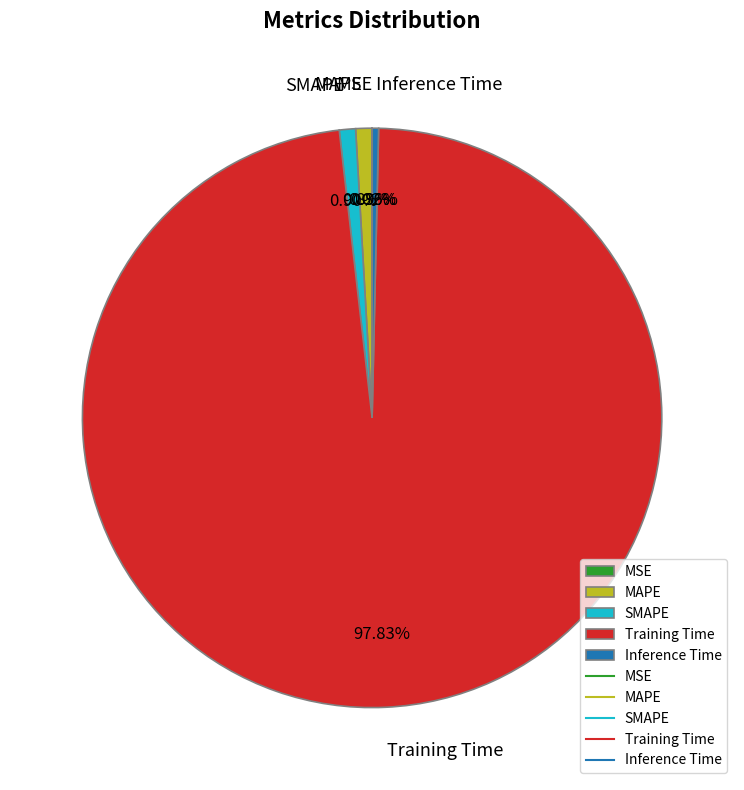

Is the sum of Training Time and MAPE greater than half?

Yes